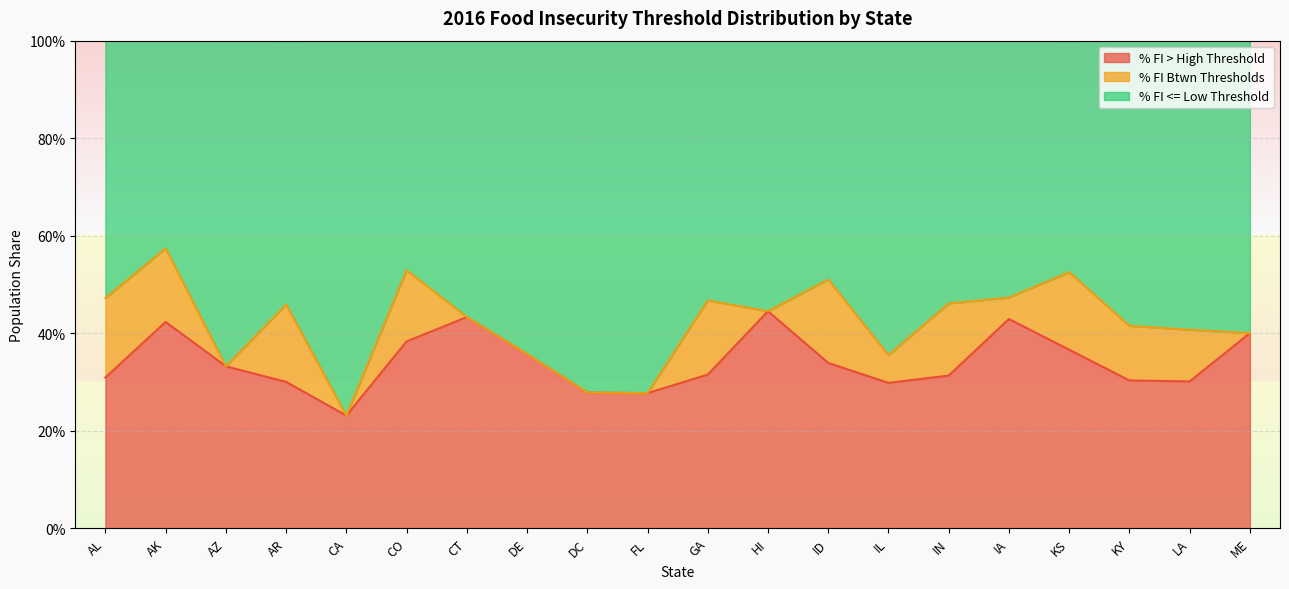

Does the chart display data point markers on the line(s)?

No